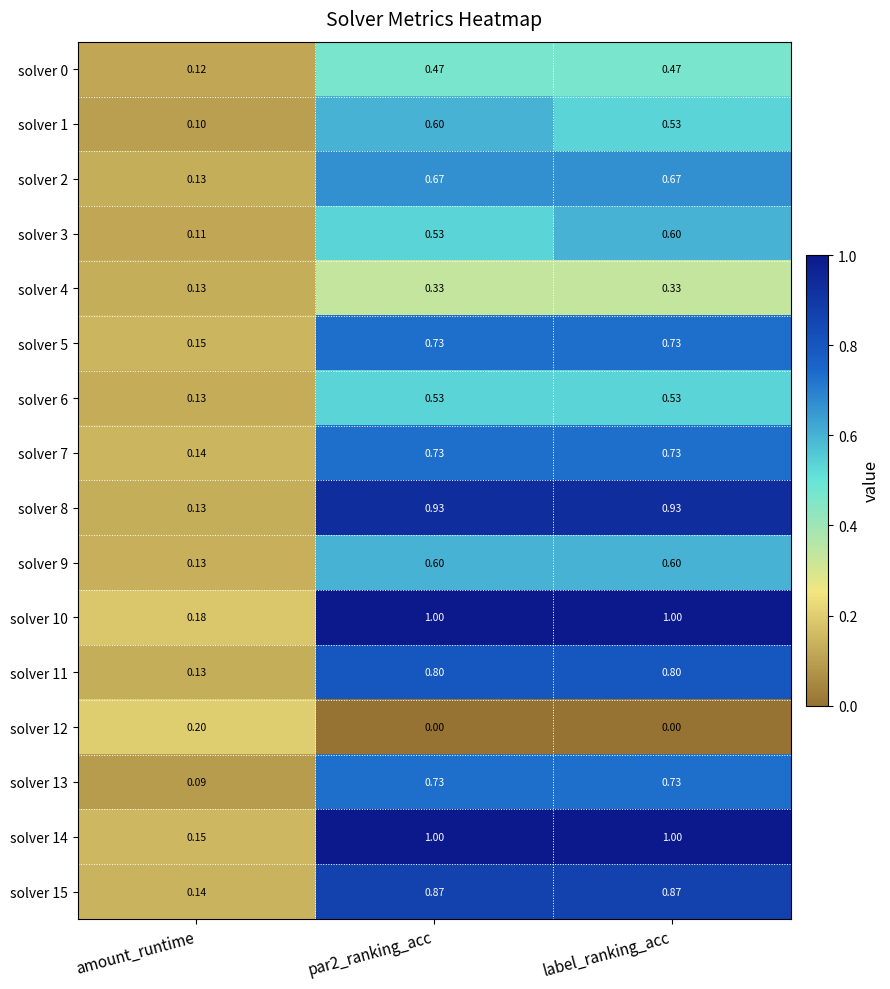

At which label does solver 0 reach its minimum?

amount_runtime